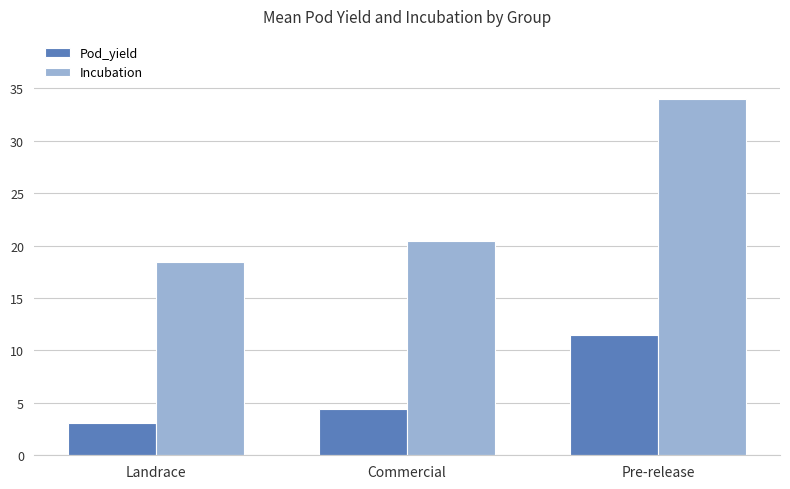

Read the Pod_yield value at Commercial.

4.4